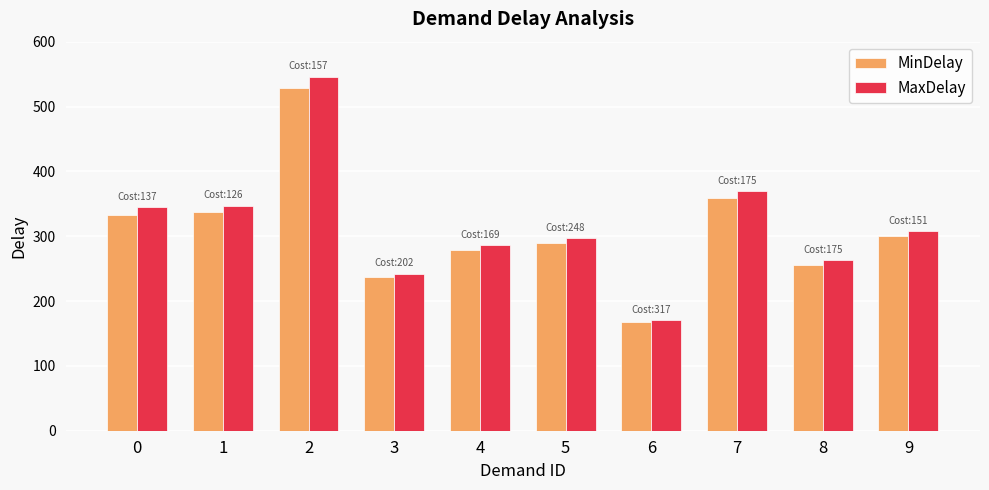

Where is MaxDelay nearest to the value 358?

1